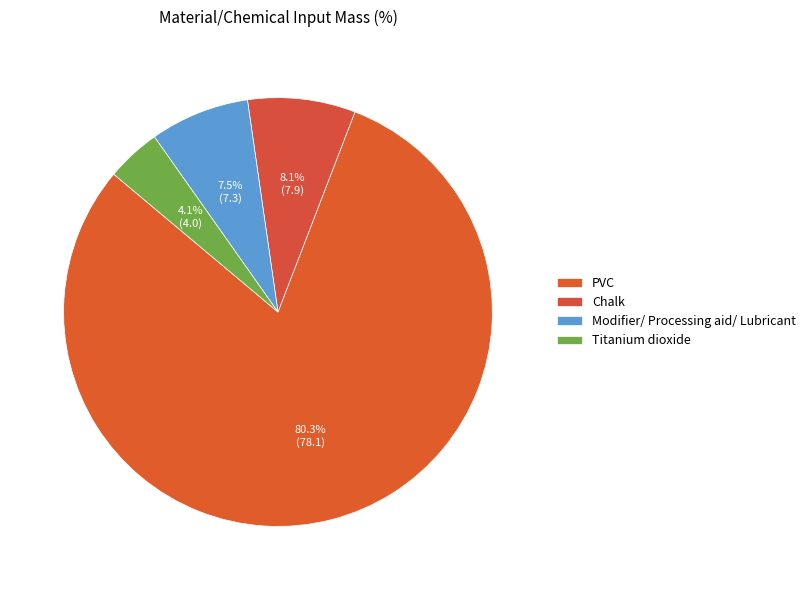

What percentage is the Titanium dioxide slice, to the nearest percent?

4%